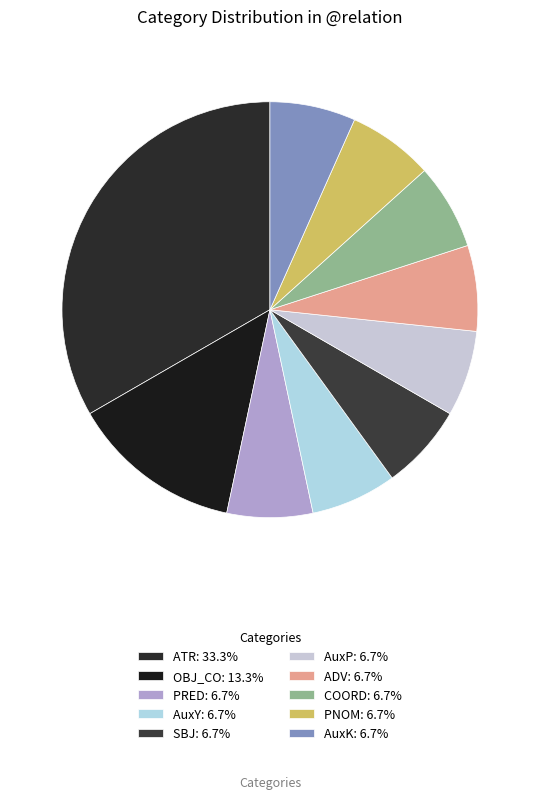

Which slice is the largest?

ATR